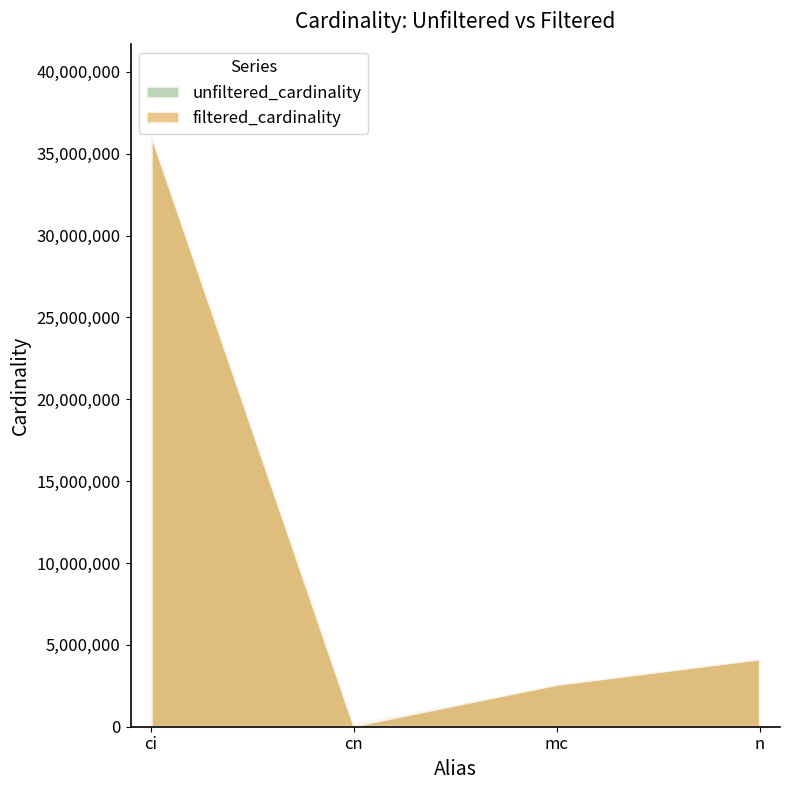

How many values in the filtered_cardinality series exceed 4167817?

1